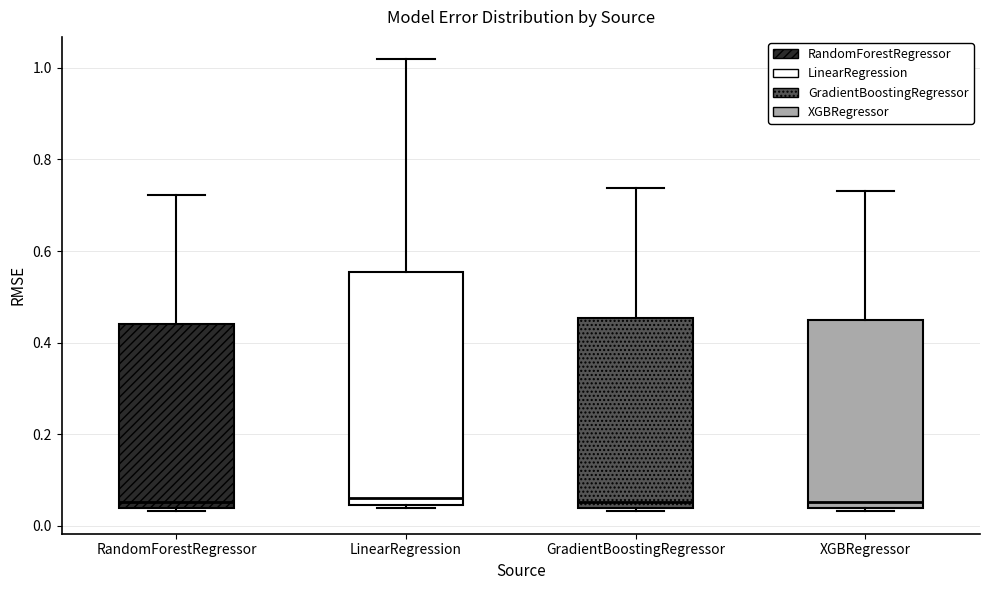

Reading left to right, read every box against the y-axis: the position of its median line, the range the box covers, and the ends of its whiskers. The values are not printed on the chart, so give them approximately, as read against the axis.

RandomForestRegressor: median 0.06, box 0.04 to 0.44, whiskers 0.04 (just below the box's lower edge) to 0.72
LinearRegression: median 0.06, box 0.04 to 0.56, whiskers 0.04 (just below the box's lower edge) to 1.02
GradientBoostingRegressor: median 0.06, box 0.04 to 0.46, whiskers 0.04 (just below the box's lower edge) to 0.74
XGBRegressor: median 0.06, box 0.04 to 0.44, whiskers 0.04 (just below the box's lower edge) to 0.74